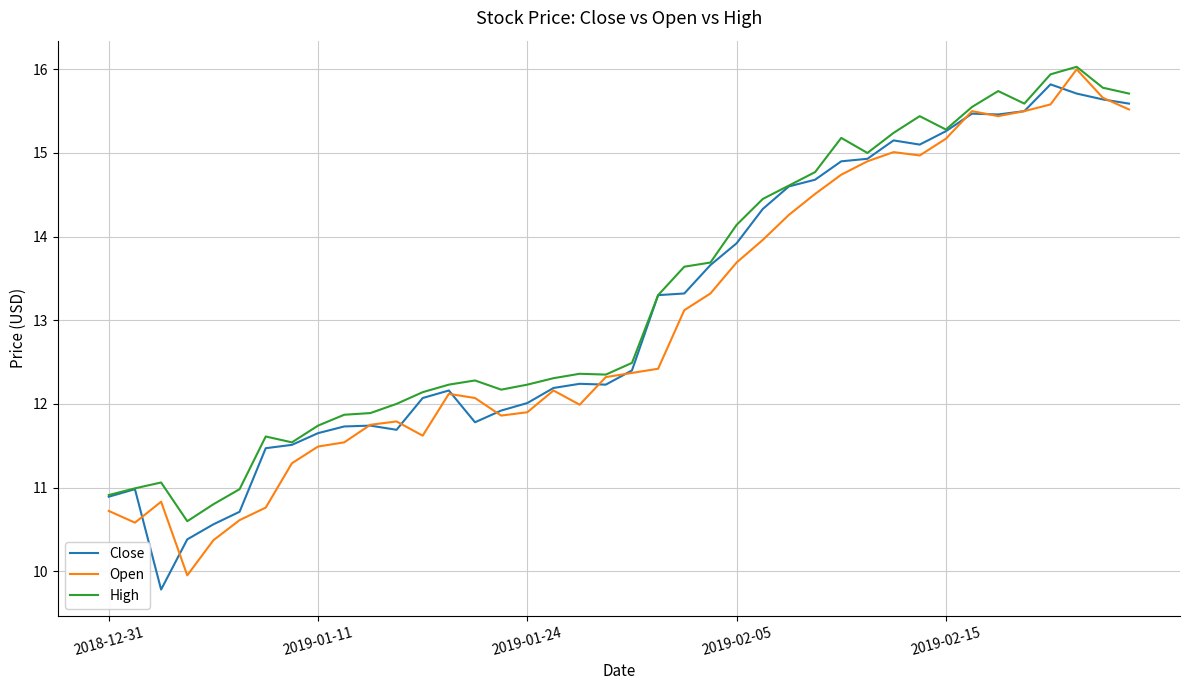

What is the smallest value displayed?

9.8